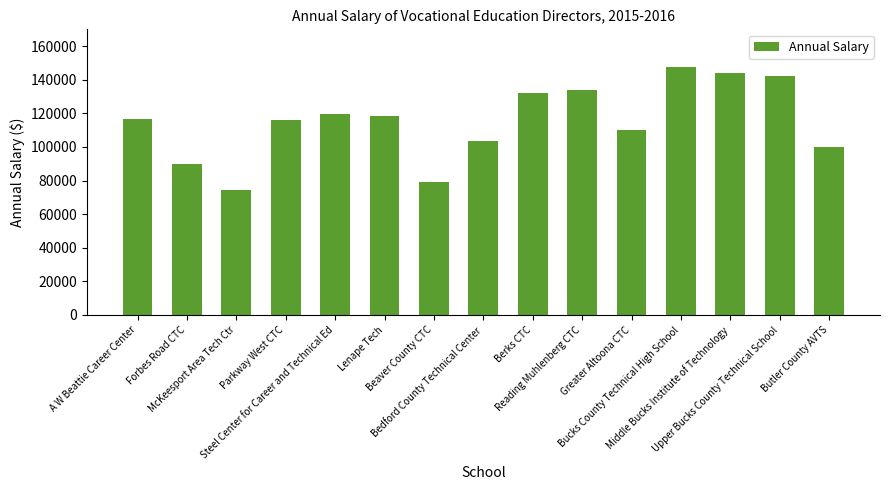

Is it true that the value at Upper Bucks County Technical School is 142000?

True